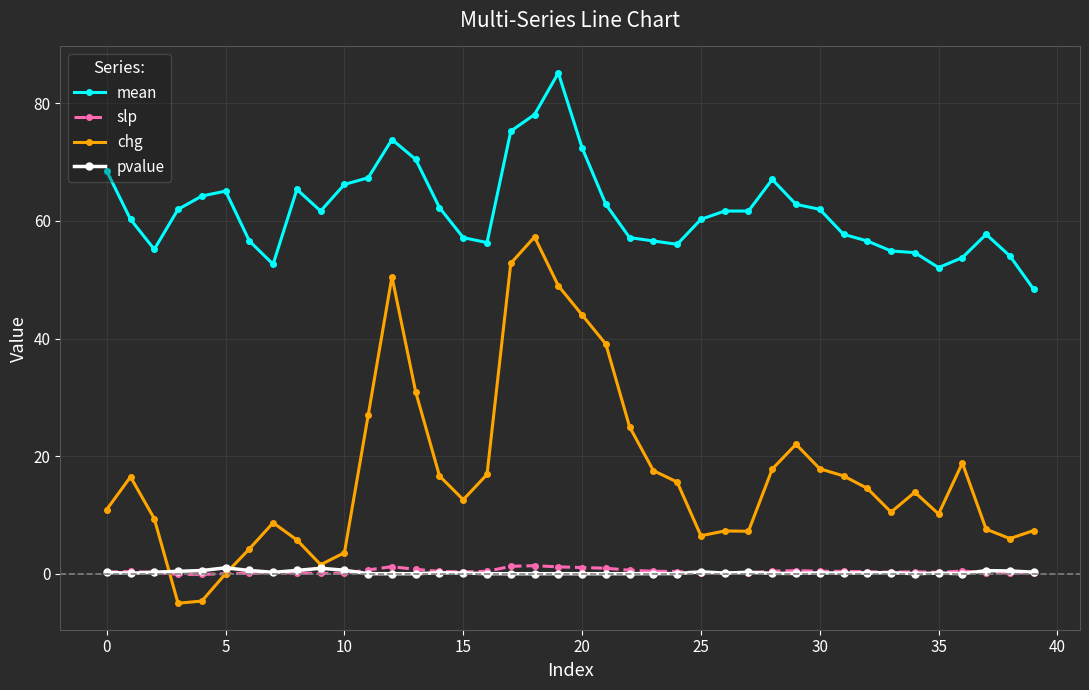

Which series has the largest total across all categories?

mean